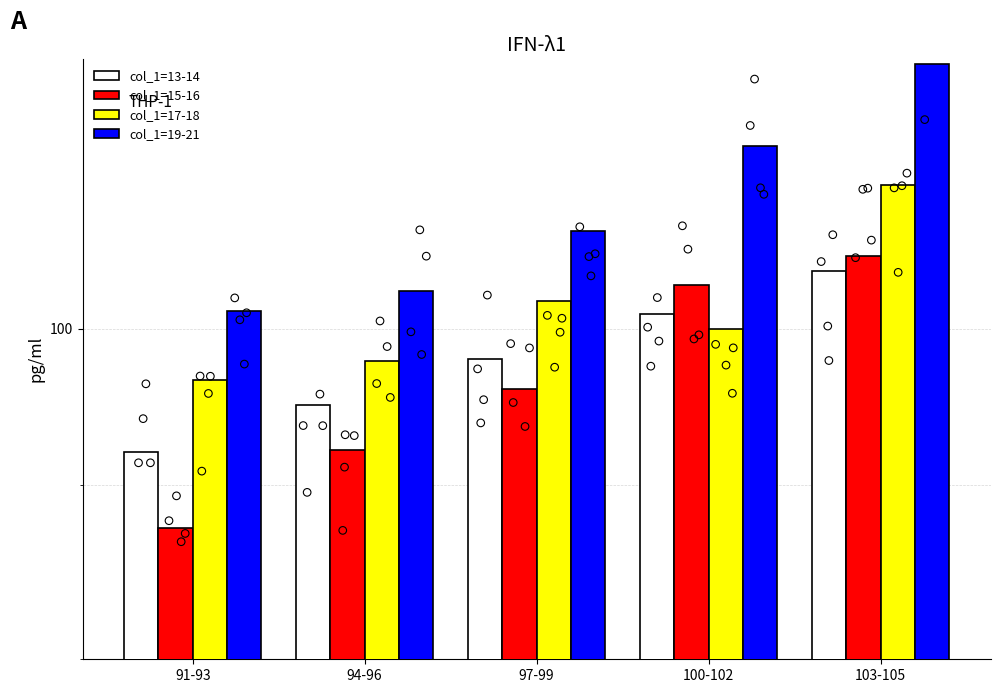

What is the total value across all series at 94-96?

387.6